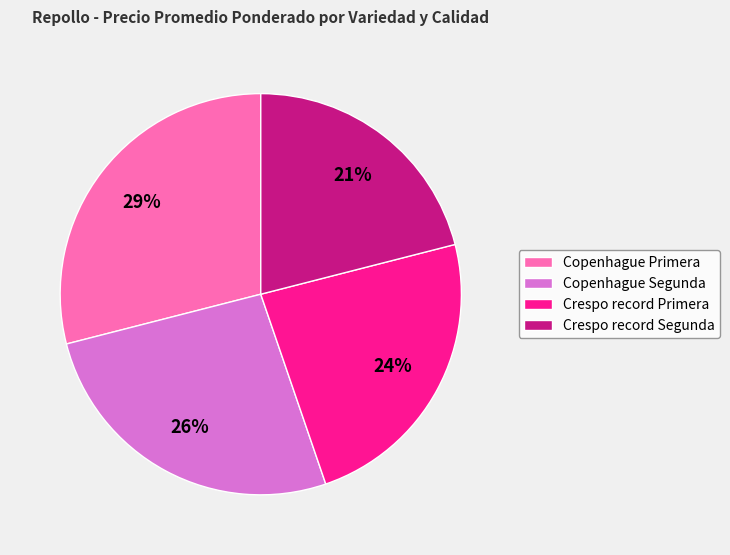

Which has a higher value, Crespo record Segunda or Copenhague Primera?

Copenhague Primera